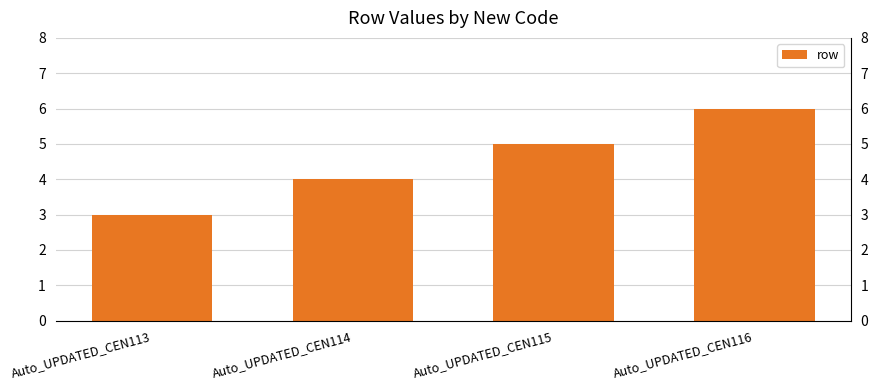

What is the value of the 4th bar from the left?

6